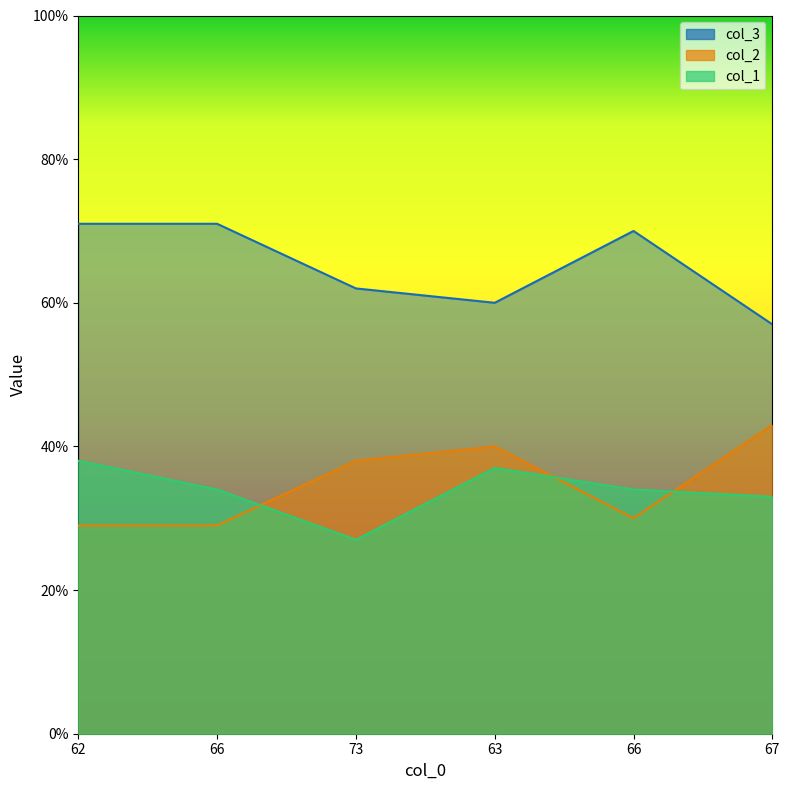

What is the value of the col_3 point at the 1st from the left?

71